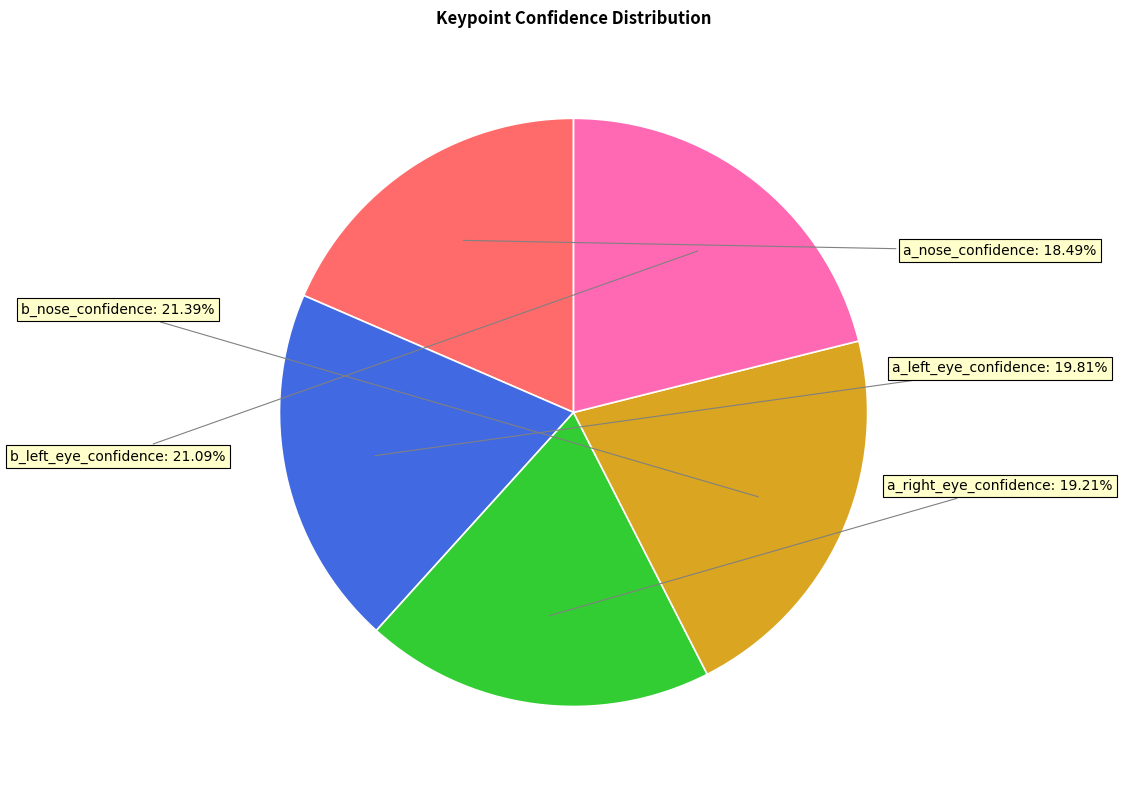

Does any single category account for the majority?

No